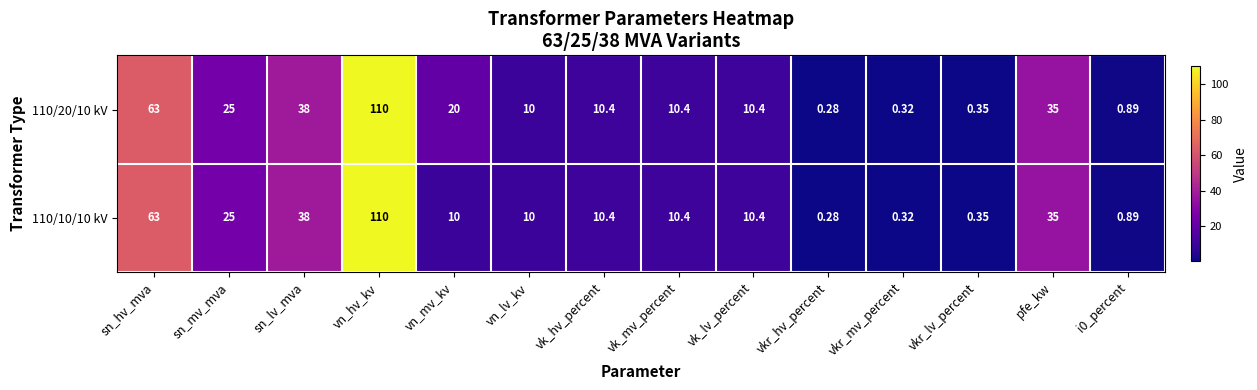

Which series has the largest total across all categories?

110/20/10 kV